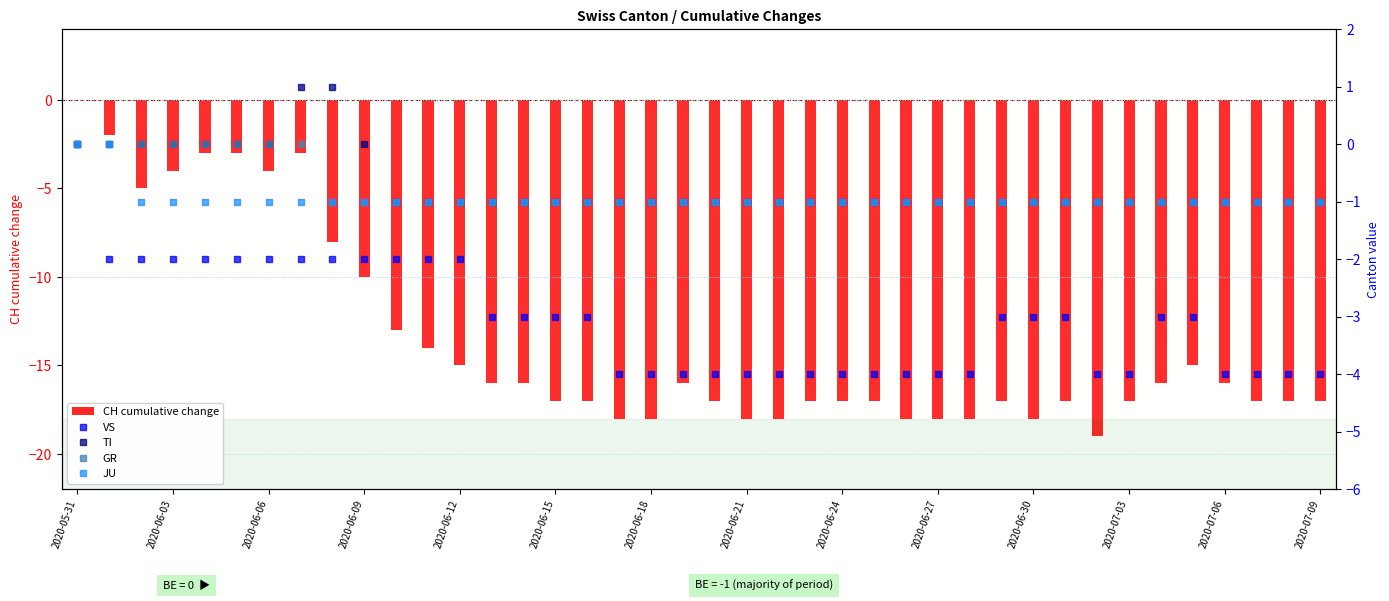

What is the smallest value displayed?

-19